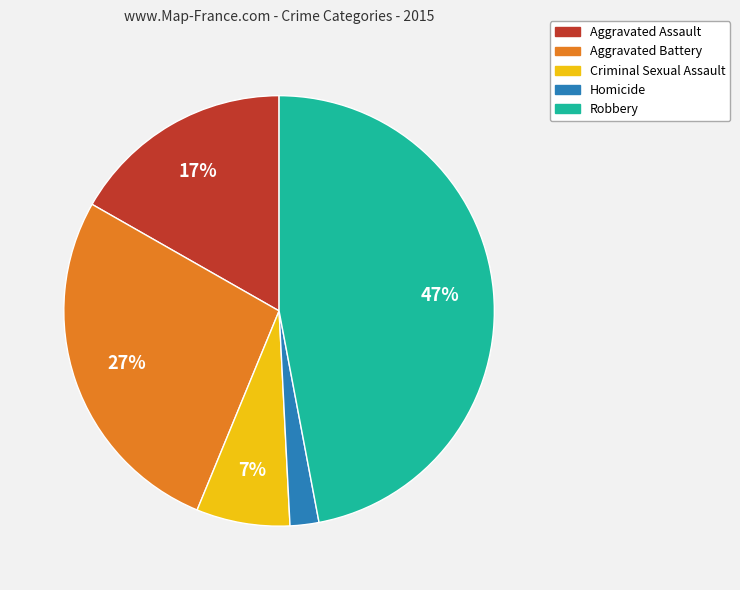

What is the ratio of the value at Robbery to the value at Criminal Sexual Assault?

6.7